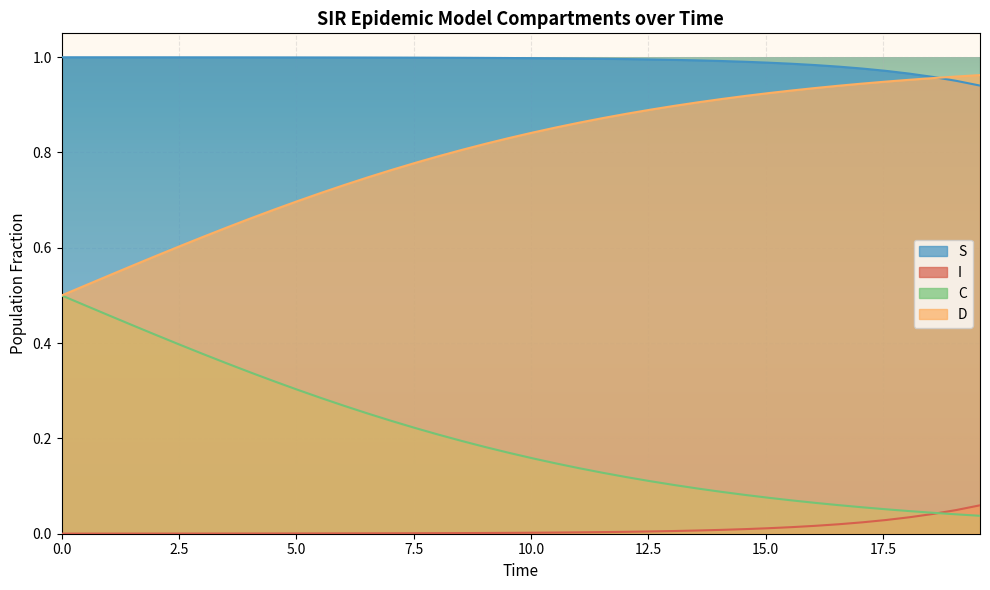

True or false: C and D cross at least once.

False